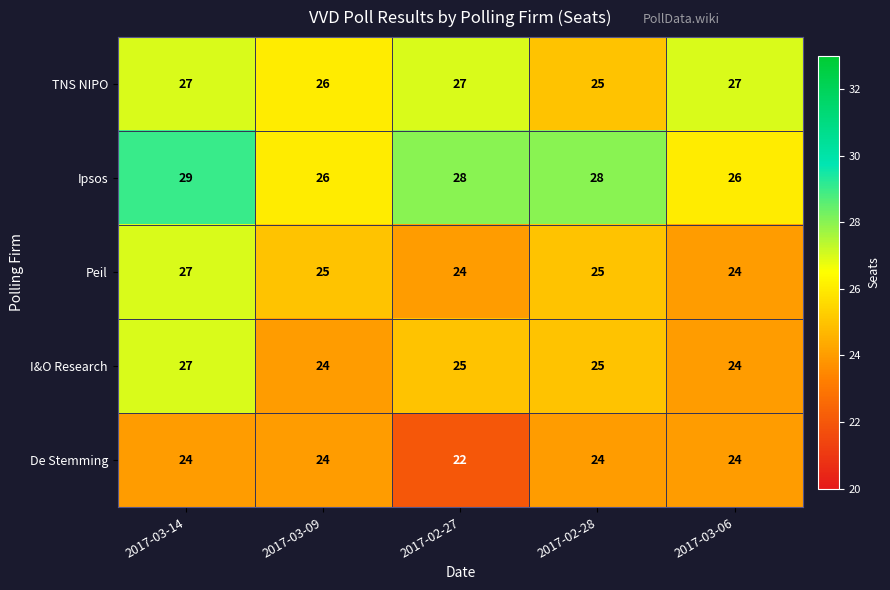

The value of Peil at 2017-03-14 is 47. True or false?

False